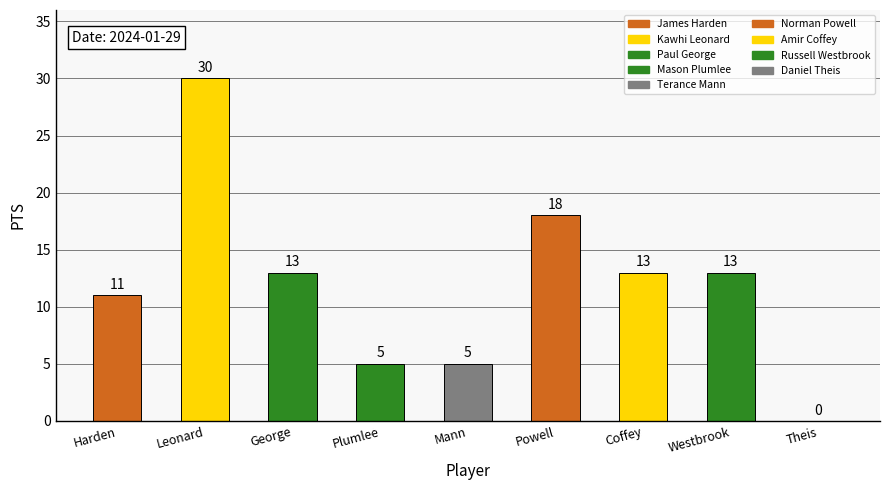

Which has a higher value, Westbrook or Harden?

Westbrook